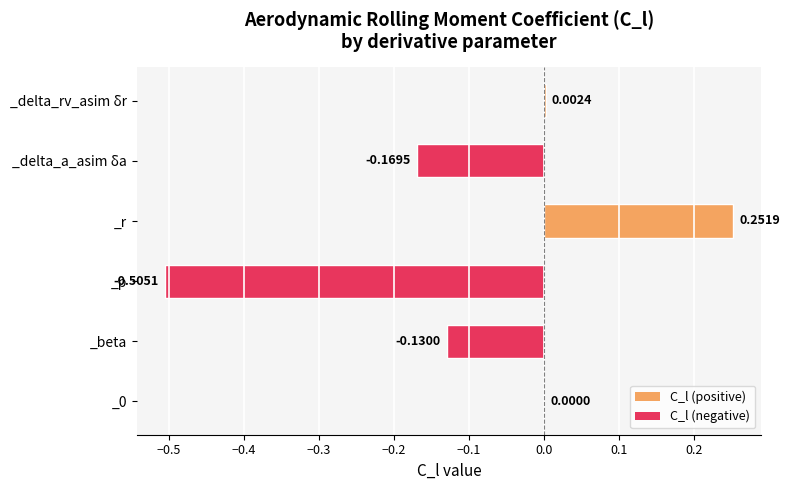

Are the bars horizontal?

Yes